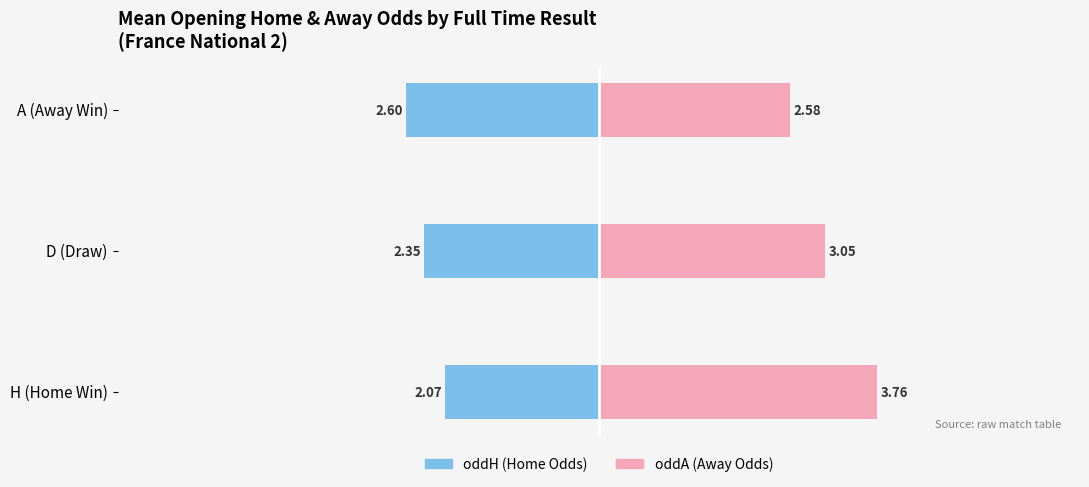

List the labels in order of oddH (Home Odds) value, largest first.

H (Home Win), D (Draw), A (Away Win)